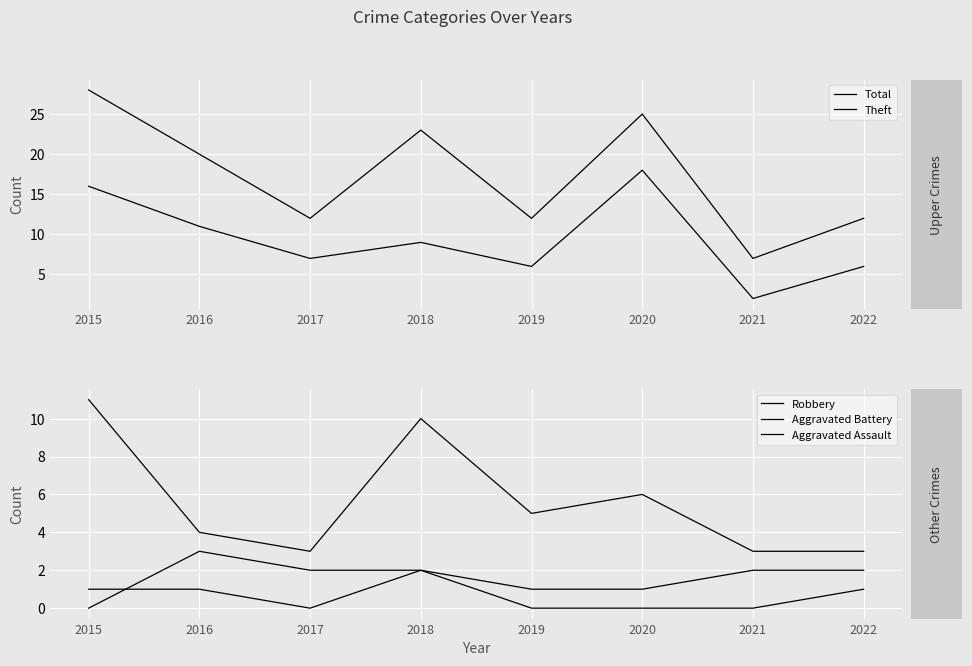

True or false: Total and Aggravated Assault cross at least once.

False